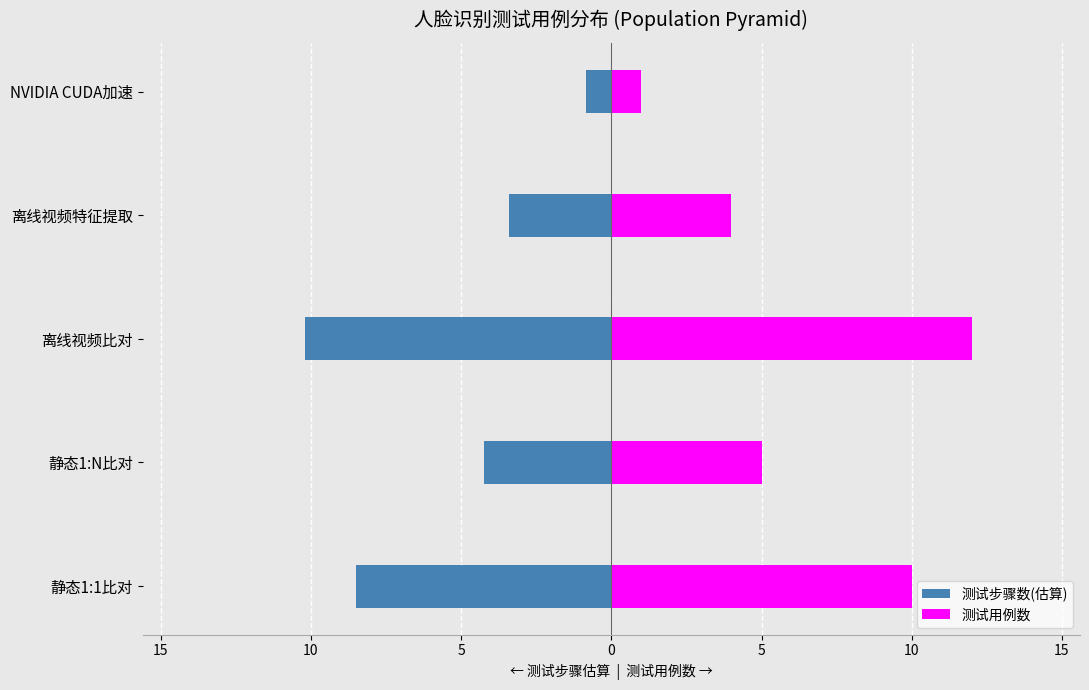

What value does the 测试步骤数(估算) series have at NVIDIA CUDA加速?

-0.8